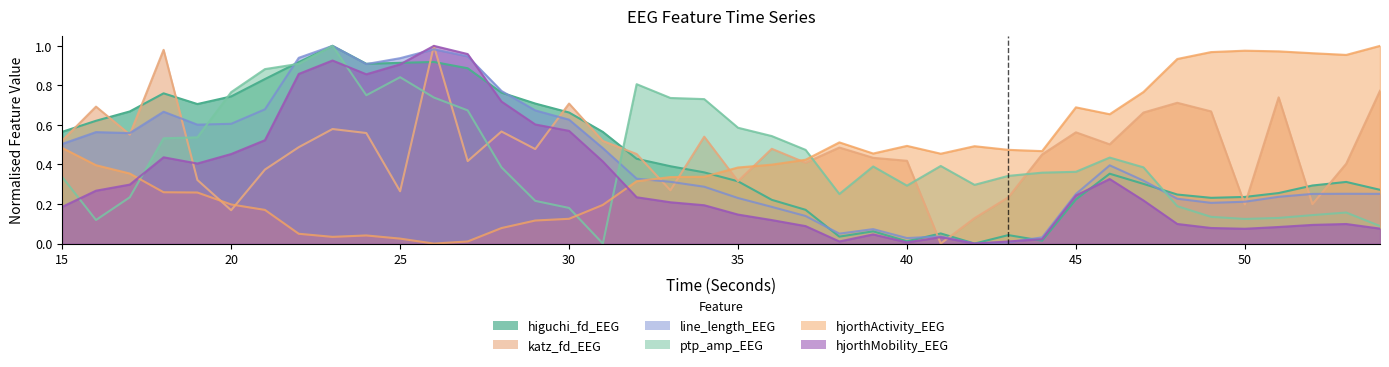

Reading left to right, list all the values displayed in this chart.

higuchi_fd_EEG: 15=0.6	16=0.6	17=0.7	18=0.8	19=0.7	20=0.7	21=0.8	22=0.9	23=1.0	24=0.9	25=0.9	26=0.9	27=0.9	28=0.8	29=0.7	30=0.7	31=0.6	32=0.4	33=0.4	34=0.4	35=0.3	36=0.2	37=0.2	38=0.0	39=0.1	40=0.0	41=0.1	42=0.0	43=0.0	44=0.0	45=0.2	46=0.4	47=0.3	48=0.2	49=0.2	50=0.2	51=0.3	52=0.3	53=0.3	54=0.3
katz_fd_EEG: 15=0.5	16=0.7	17=0.6	18=1.0	19=0.3	20=0.2	21=0.4	22=0.5	23=0.6	24=0.6	25=0.3	26=1.0	27=0.4	28=0.6	29=0.5	30=0.7	31=0.5	32=0.5	33=0.3	34=0.5	35=0.3	36=0.5	37=0.4	38=0.5	39=0.4	40=0.4	41=0.0	42=0.1	43=0.2	44=0.5	45=0.6	46=0.5	47=0.7	48=0.7	49=0.7	50=0.2	51=0.7	52=0.2	53=0.4	54=0.8
line_length_EEG: 15=0.5	16=0.6	17=0.6	18=0.7	19=0.6	20=0.6	21=0.7	22=0.9	23=1.0	24=0.9	25=0.9	26=1.0	27=0.9	28=0.8	29=0.7	30=0.6	31=0.5	32=0.3	33=0.3	34=0.3	35=0.2	36=0.2	37=0.1	38=0.1	39=0.1	40=0.0	41=0.0	42=0.0	43=0.0	44=0.0	45=0.3	46=0.4	47=0.3	48=0.2	49=0.2	50=0.2	51=0.2	52=0.3	53=0.3	54=0.3
ptp_amp_EEG: 15=0.3	16=0.1	17=0.2	18=0.5	19=0.5	20=0.8	21=0.9	22=0.9	23=1.0	24=0.8	25=0.8	26=0.7	27=0.7	28=0.4	29=0.2	30=0.2	31=0.0	32=0.8	33=0.7	34=0.7	35=0.6	36=0.5	37=0.5	38=0.3	39=0.4	40=0.3	41=0.4	42=0.3	43=0.3	44=0.4	45=0.4	46=0.4	47=0.4	48=0.2	49=0.1	50=0.1	51=0.1	52=0.1	53=0.2	54=0.1
hjorthActivity_EEG: 15=0.5	16=0.4	17=0.4	18=0.3	19=0.3	20=0.2	21=0.2	22=0.0	23=0.0	24=0.0	25=0.0	26=0.0	27=0.0	28=0.1	29=0.1	30=0.1	31=0.2	32=0.3	33=0.3	34=0.3	35=0.4	36=0.4	37=0.4	38=0.5	39=0.5	40=0.5	41=0.5	42=0.5	43=0.5	44=0.5	45=0.7	46=0.7	47=0.8	48=0.9	49=1.0	50=1.0	51=1.0	52=1.0	53=1.0	54=1.0
hjorthMobility_EEG: 15=0.2	16=0.3	17=0.3	18=0.4	19=0.4	20=0.5	21=0.5	22=0.9	23=0.9	24=0.9	25=0.9	26=1.0	27=1.0	28=0.7	29=0.6	30=0.6	31=0.4	32=0.2	33=0.2	34=0.2	35=0.1	36=0.1	37=0.1	38=0.0	39=0.0	40=0.0	41=0.0	42=0.0	43=0.0	44=0.0	45=0.2	46=0.3	47=0.2	48=0.1	49=0.1	50=0.1	51=0.1	52=0.1	53=0.1	54=0.1